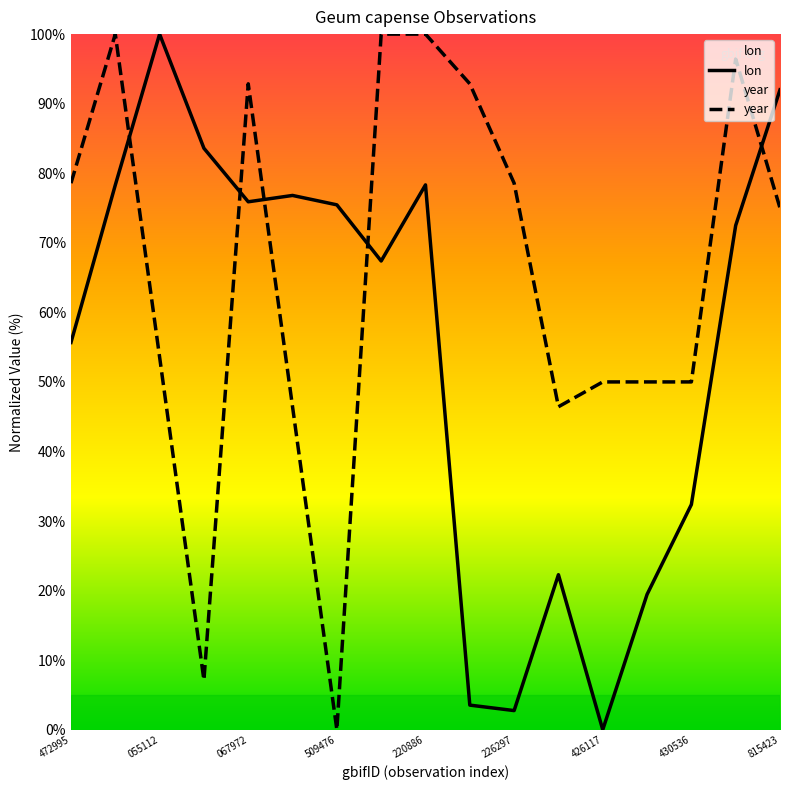

True or false: year and lon cross at least once.

True